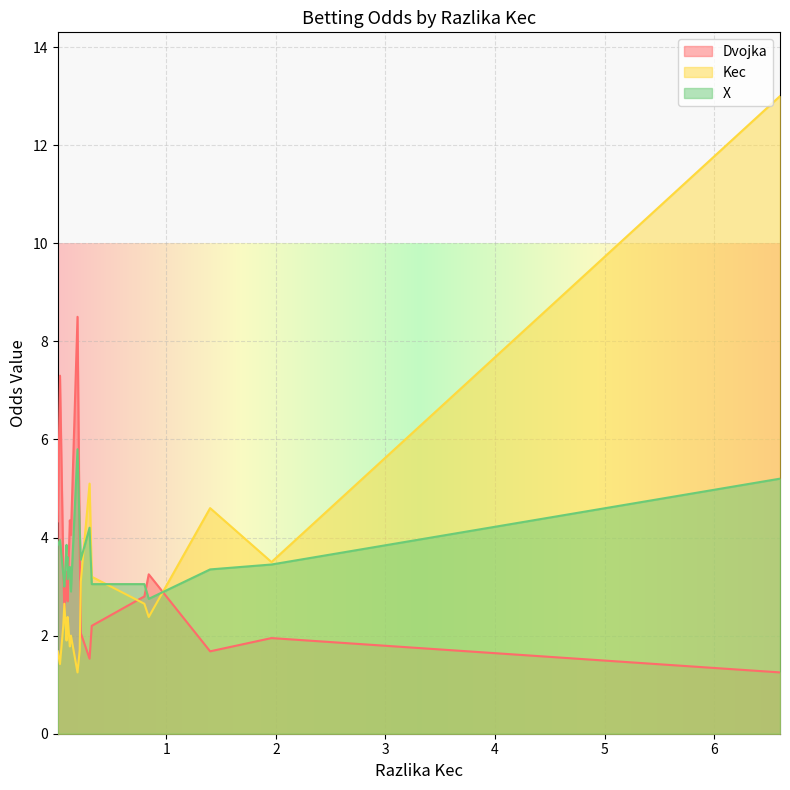

True or false: Dvojka has a value of 2.9 at 0.1.

True